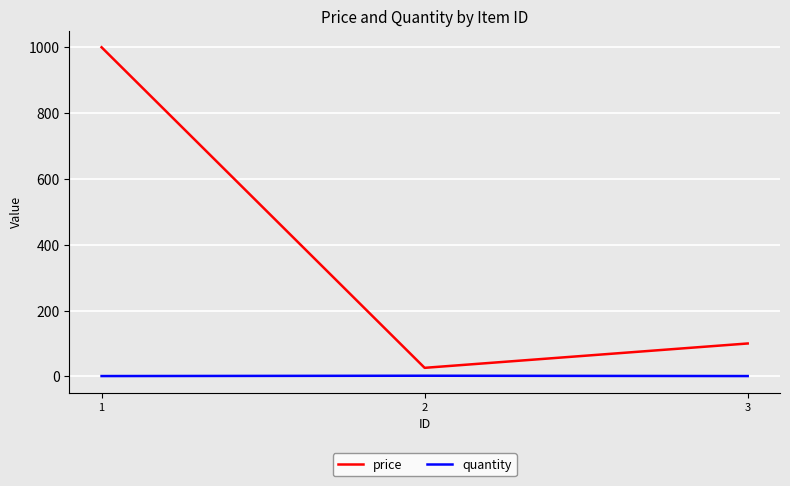

Which series has the largest total across all categories?

price